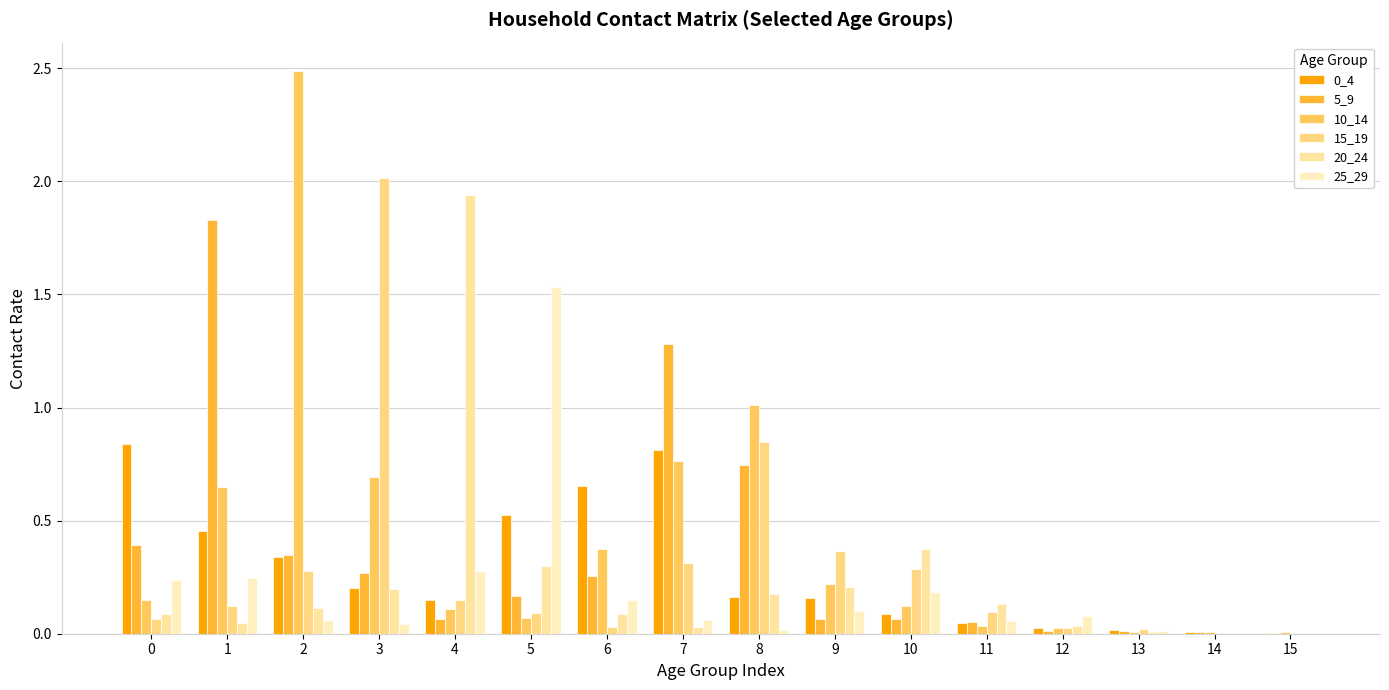

Is it true that 20_24 equals 0.0 at 14?

False